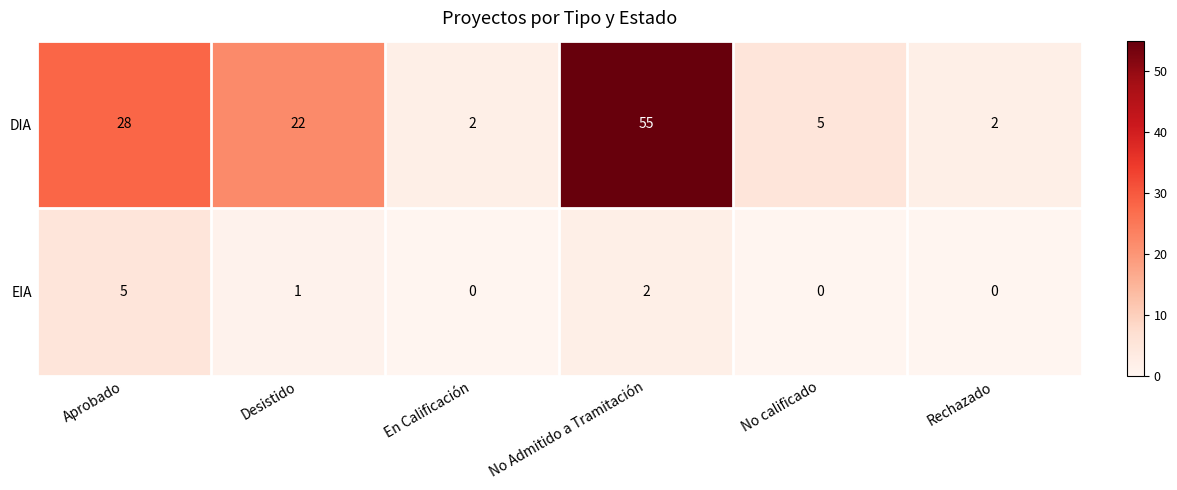

What is the average value of the DIA series?

19